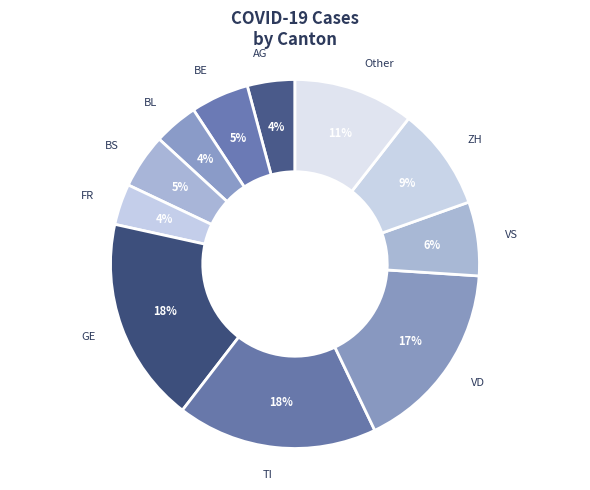

Is the sum of GE and BS greater than half?

No